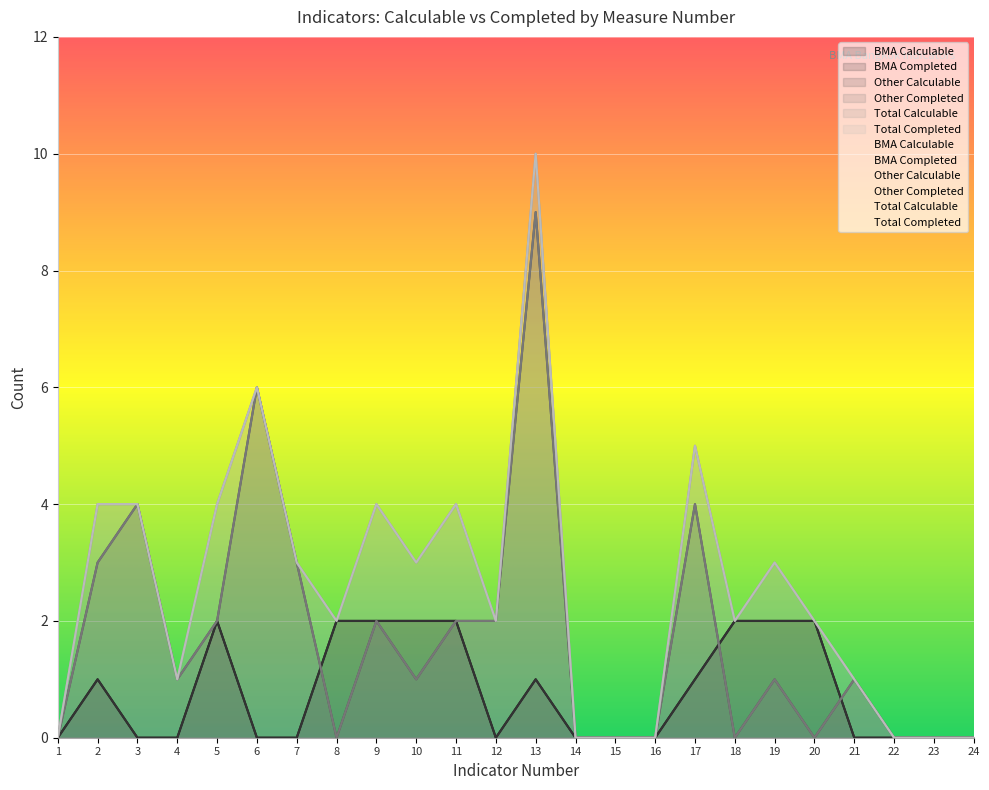

What is the maximum value for BMA Completed?

2